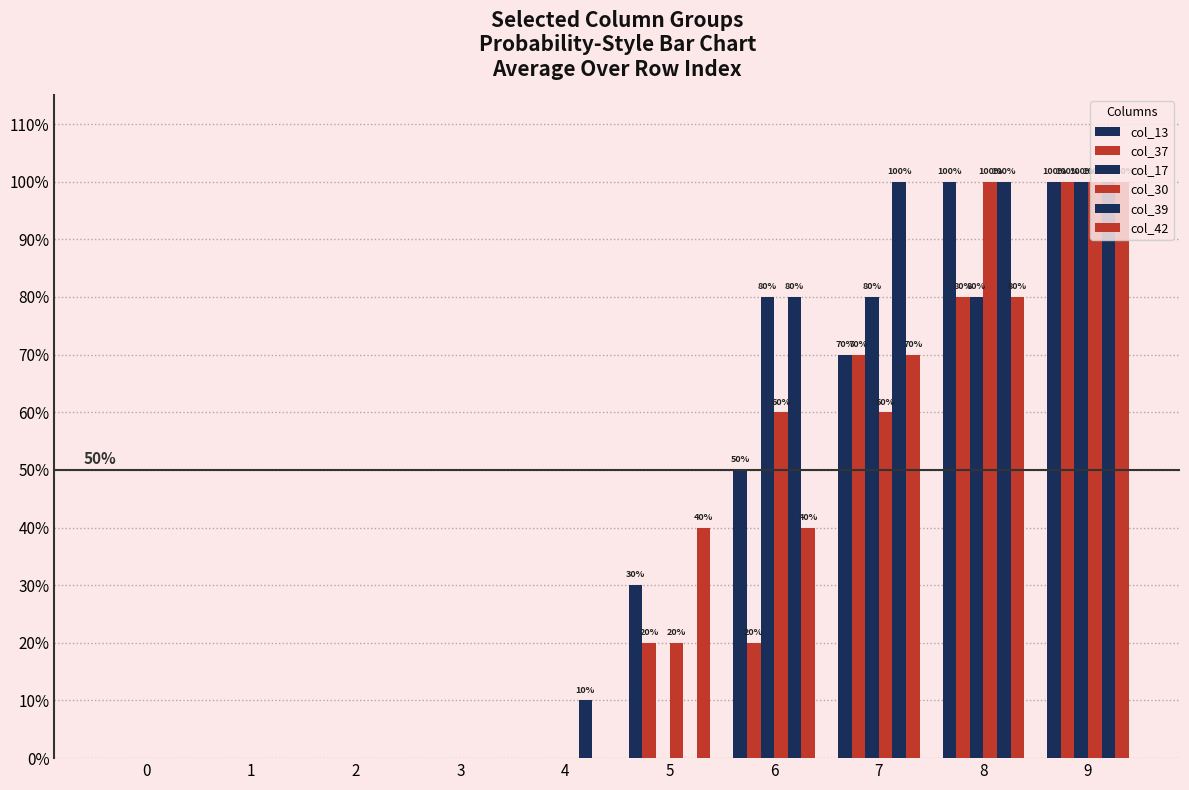

Does the chart contain stacked bars?

No